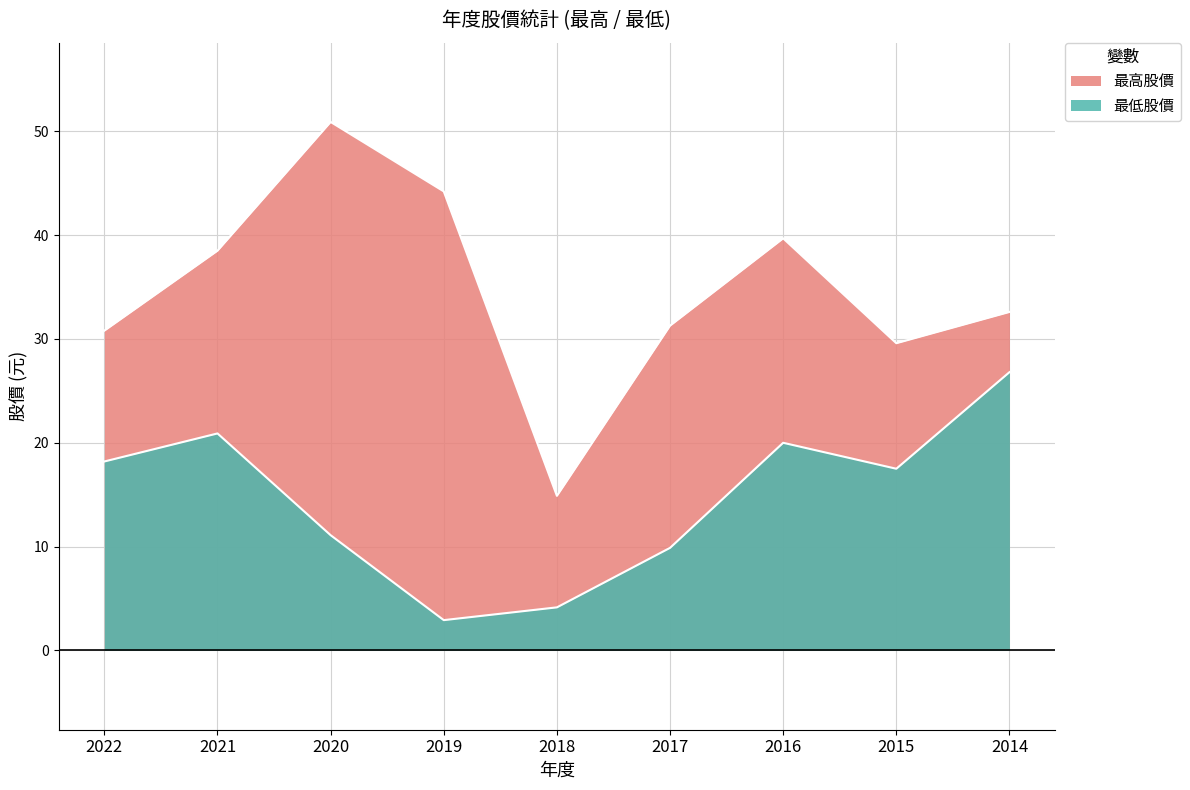

What is the difference between the maximum and minimum values in the 最低股價 series?

23.9